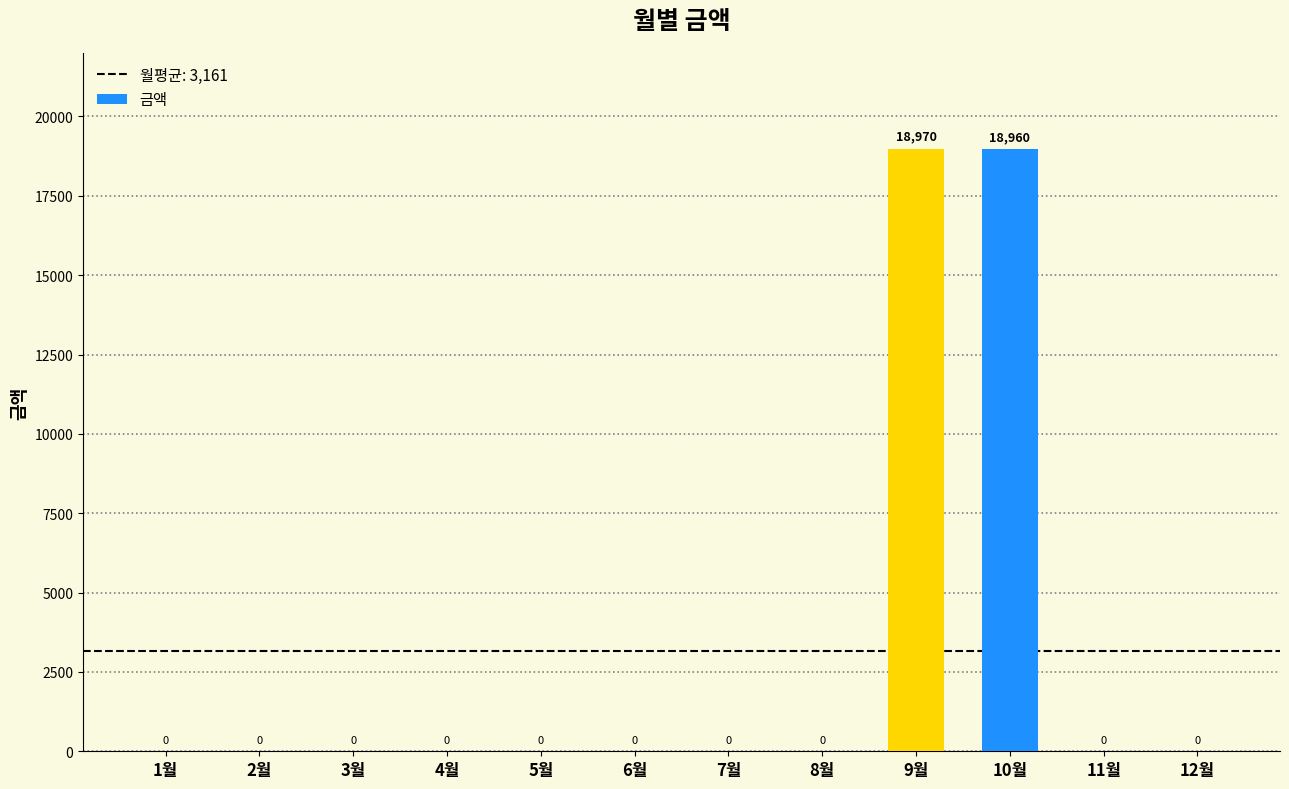

What is the sum of all values?

37930